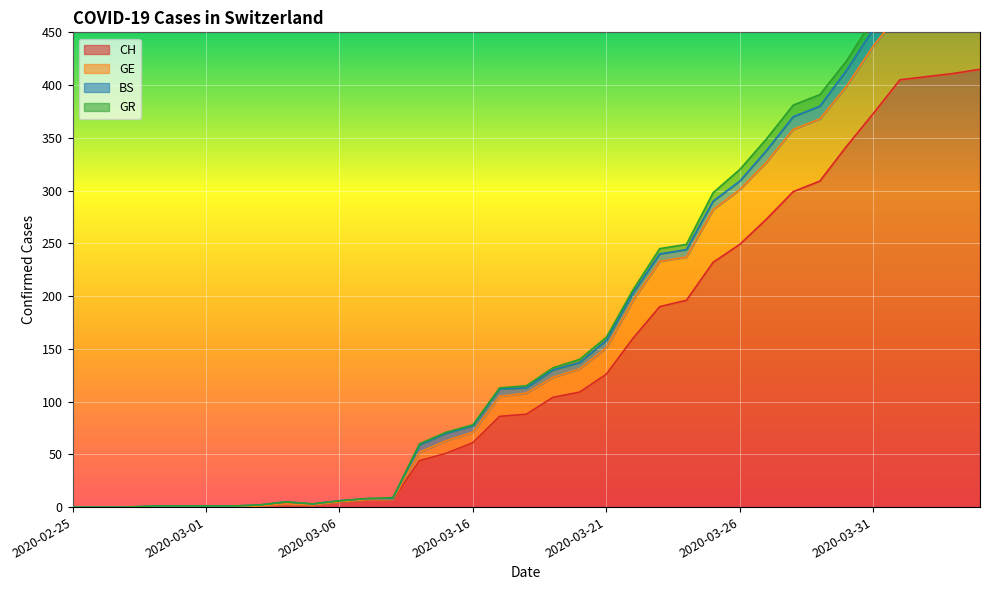

True or false: CH and GE cross at least once.

False